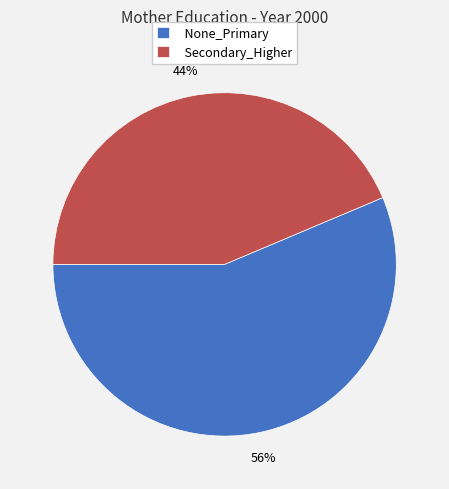

To the nearest percent, what is the average slice percentage?

50%